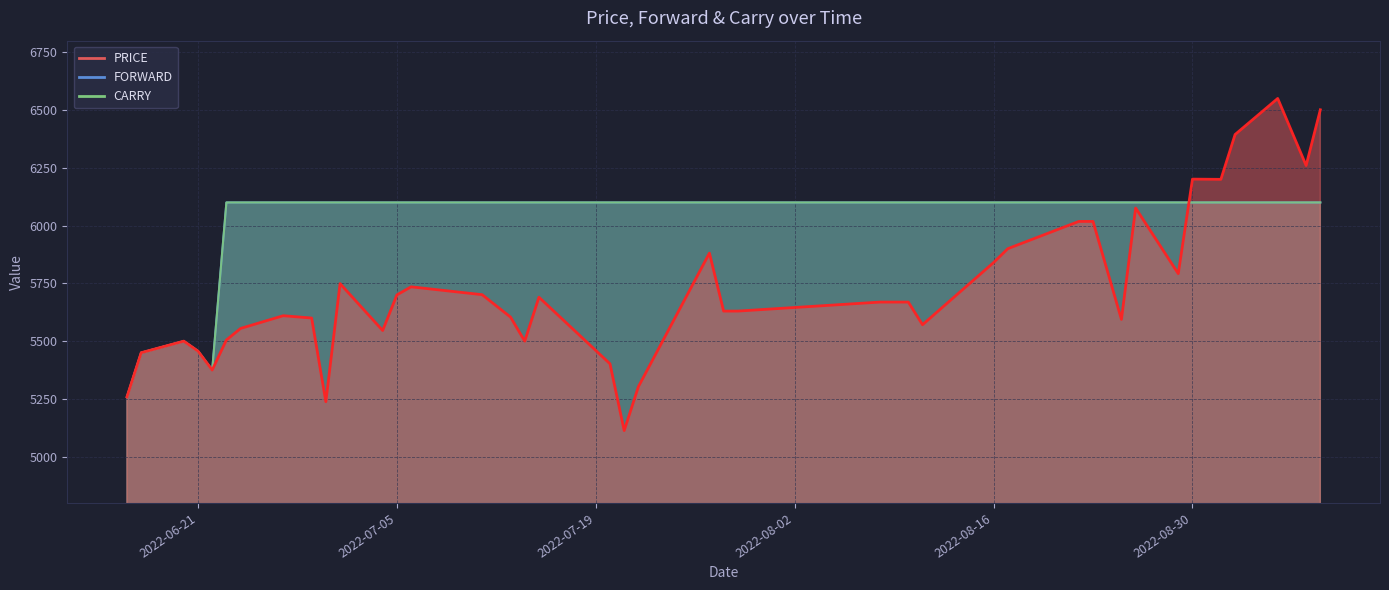

Reading right to left, what are all the values shown in this chart?

PRICE: 2022-09-08=6501	2022-09-07=6260	2022-09-05=6550	2022-09-02=6394	2022-09-01=6200	2022-08-30=6201	2022-08-29=5792	2022-08-26=6076	2022-08-25=5594	2022-08-23=6018	2022-08-22=6018	2022-08-17=5900	2022-08-16=5840	2022-08-11=5571	2022-08-10=5669	2022-08-08=5669	2022-07-29=5630	2022-07-28=5630	2022-07-27=5881	2022-07-22=5303	2022-07-21=5113	2022-07-20=5402	2022-07-15=5690	2022-07-14=5500	2022-07-13=5604	2022-07-11=5701	2022-07-06=5735	2022-07-05=5700	2022-07-04=5546	2022-07-01=5749	2022-06-30=5238	2022-06-29=5600	2022-06-27=5610	2022-06-24=5555	2022-06-23=5505	2022-06-22=5375	2022-06-21=5457	2022-06-20=5500	2022-06-17=5450	2022-06-16=5259
FORWARD: 2022-09-08=6100	2022-09-07=6100	2022-09-05=6100	2022-09-02=6100	2022-09-01=6100	2022-08-30=6100	2022-08-29=6100	2022-08-26=6100	2022-08-25=6100	2022-08-23=6100	2022-08-22=6100	2022-08-17=6100	2022-08-16=6100	2022-08-11=6100	2022-08-10=6100	2022-08-08=6100	2022-07-29=6100	2022-07-28=6100	2022-07-27=6100	2022-07-22=6100	2022-07-21=6100	2022-07-20=6100	2022-07-15=6100	2022-07-14=6100	2022-07-13=6100	2022-07-11=6100	2022-07-06=6100	2022-07-05=6100	2022-07-04=6100	2022-07-01=6100	2022-06-30=6100	2022-06-29=6100	2022-06-27=6100	2022-06-24=6100	2022-06-23=6100	2022-06-22=5375	2022-06-21=5457	2022-06-20=5500	2022-06-17=5450	2022-06-16=5259
CARRY: 2022-09-08=6100	2022-09-07=6100	2022-09-05=6100	2022-09-02=6100	2022-09-01=6100	2022-08-30=6100	2022-08-29=6100	2022-08-26=6100	2022-08-25=6100	2022-08-23=6100	2022-08-22=6100	2022-08-17=6100	2022-08-16=6100	2022-08-11=6100	2022-08-10=6100	2022-08-08=6100	2022-07-29=6100	2022-07-28=6100	2022-07-27=6100	2022-07-22=6100	2022-07-21=6100	2022-07-20=6100	2022-07-15=6100	2022-07-14=6100	2022-07-13=6100	2022-07-11=6100	2022-07-06=6100	2022-07-05=6100	2022-07-04=6100	2022-07-01=6100	2022-06-30=6100	2022-06-29=6100	2022-06-27=6100	2022-06-24=6100	2022-06-23=6100	2022-06-22=5375	2022-06-21=5457	2022-06-20=5500	2022-06-17=5450	2022-06-16=5259